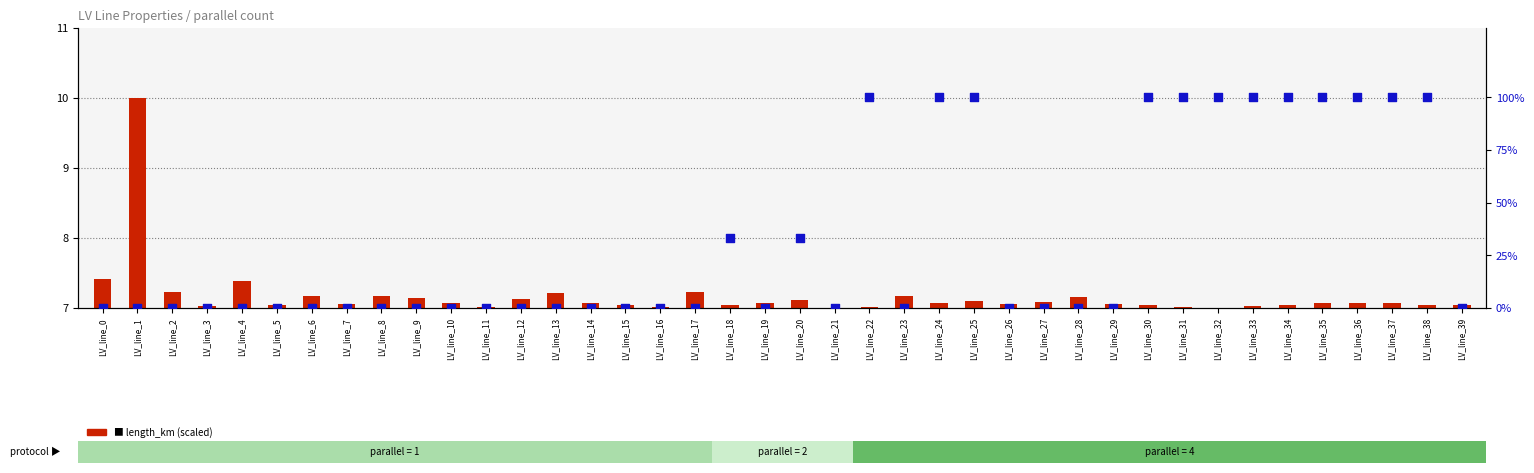

Which series has the largest Y range (max minus min)?

parallel